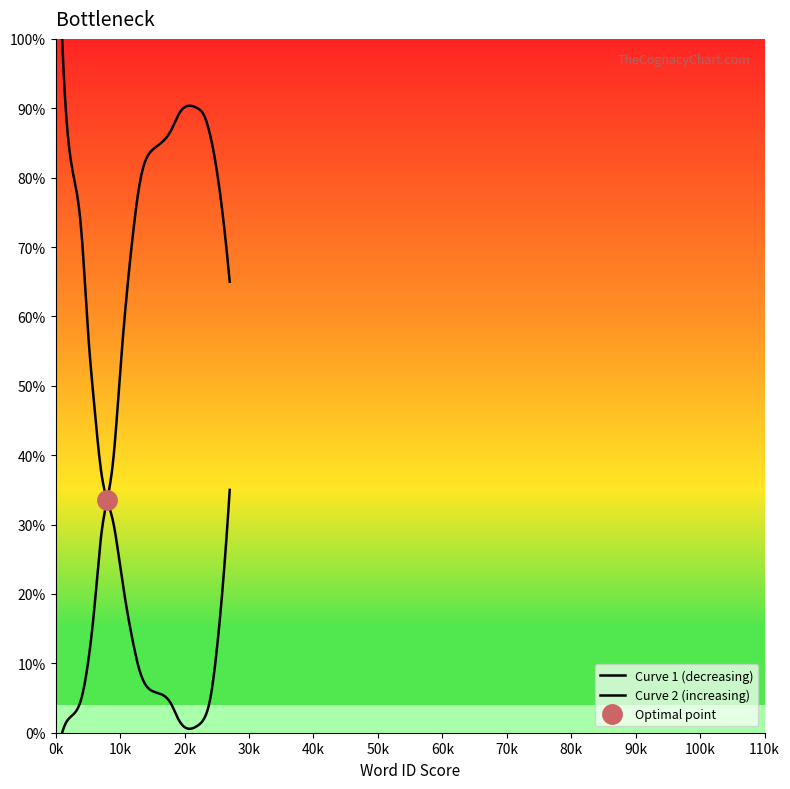

True or false: word_id has a value of 7 at 7.

True